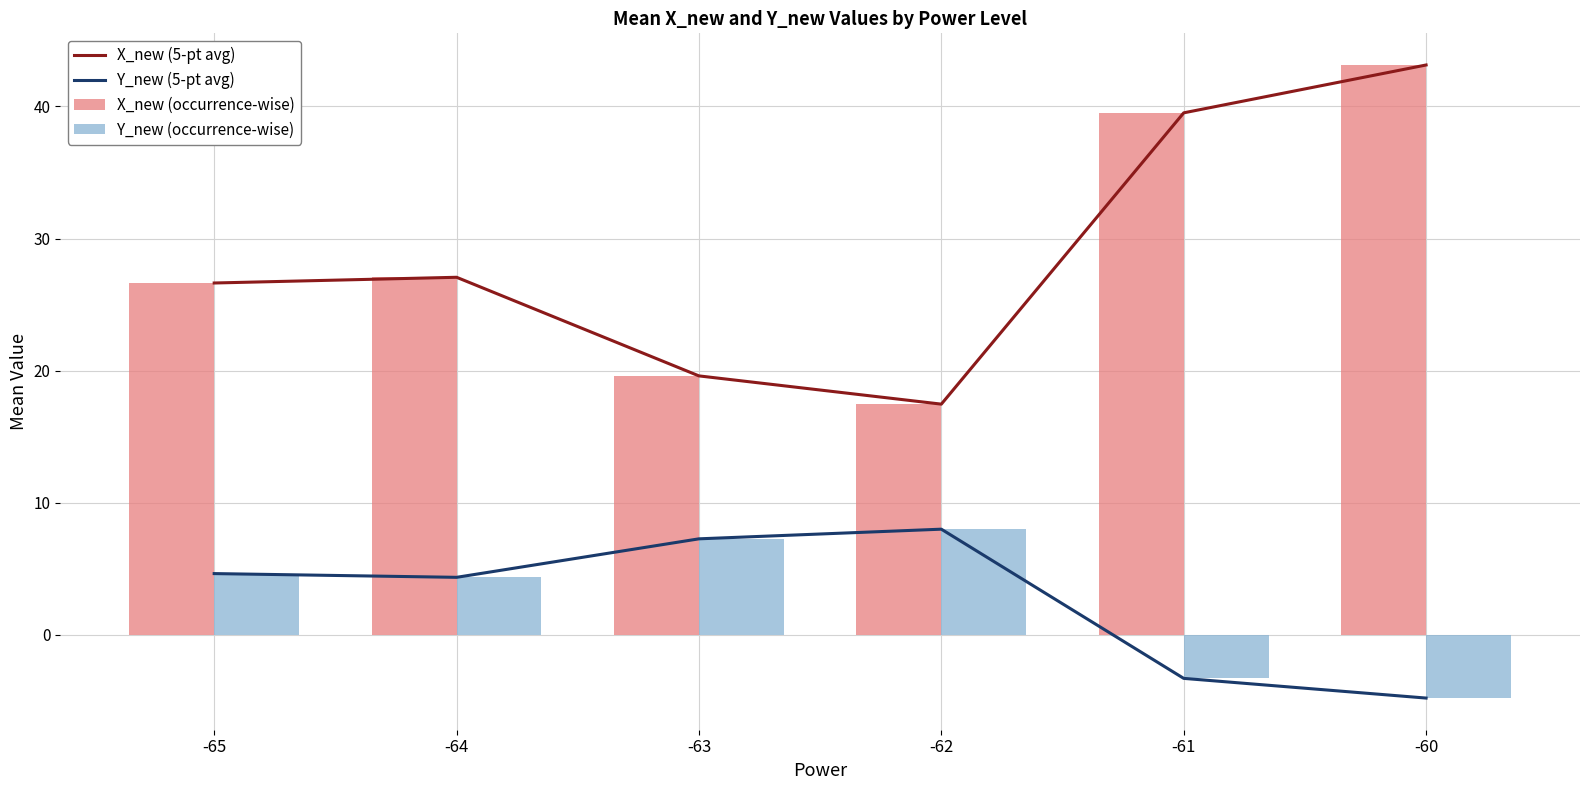

At which label does Y_new (5-pt avg) first exceed 4?

-65